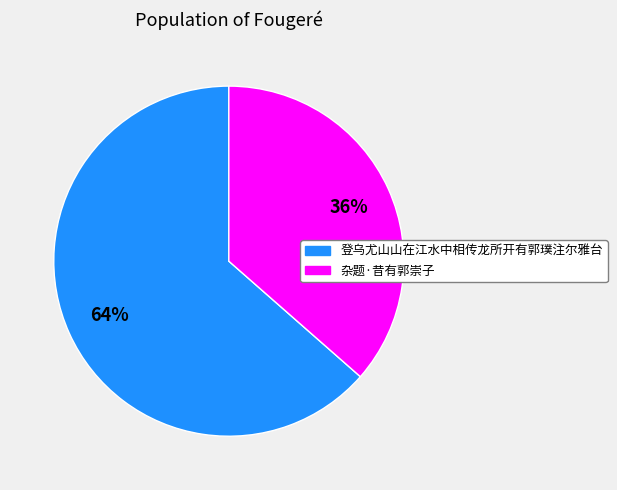

Rank the categories by value from highest to lowest.

登乌尤山山在江水中相传龙所开有郭璞注尔雅台, 杂题·昔有郭崇子